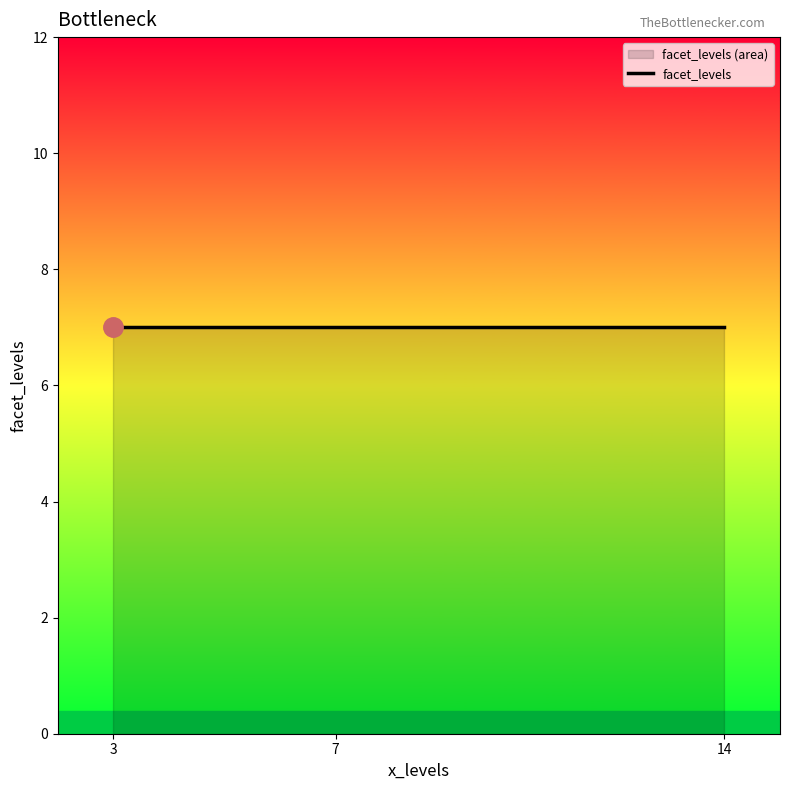

True or false: the data has more than 1 interior local peaks.

False